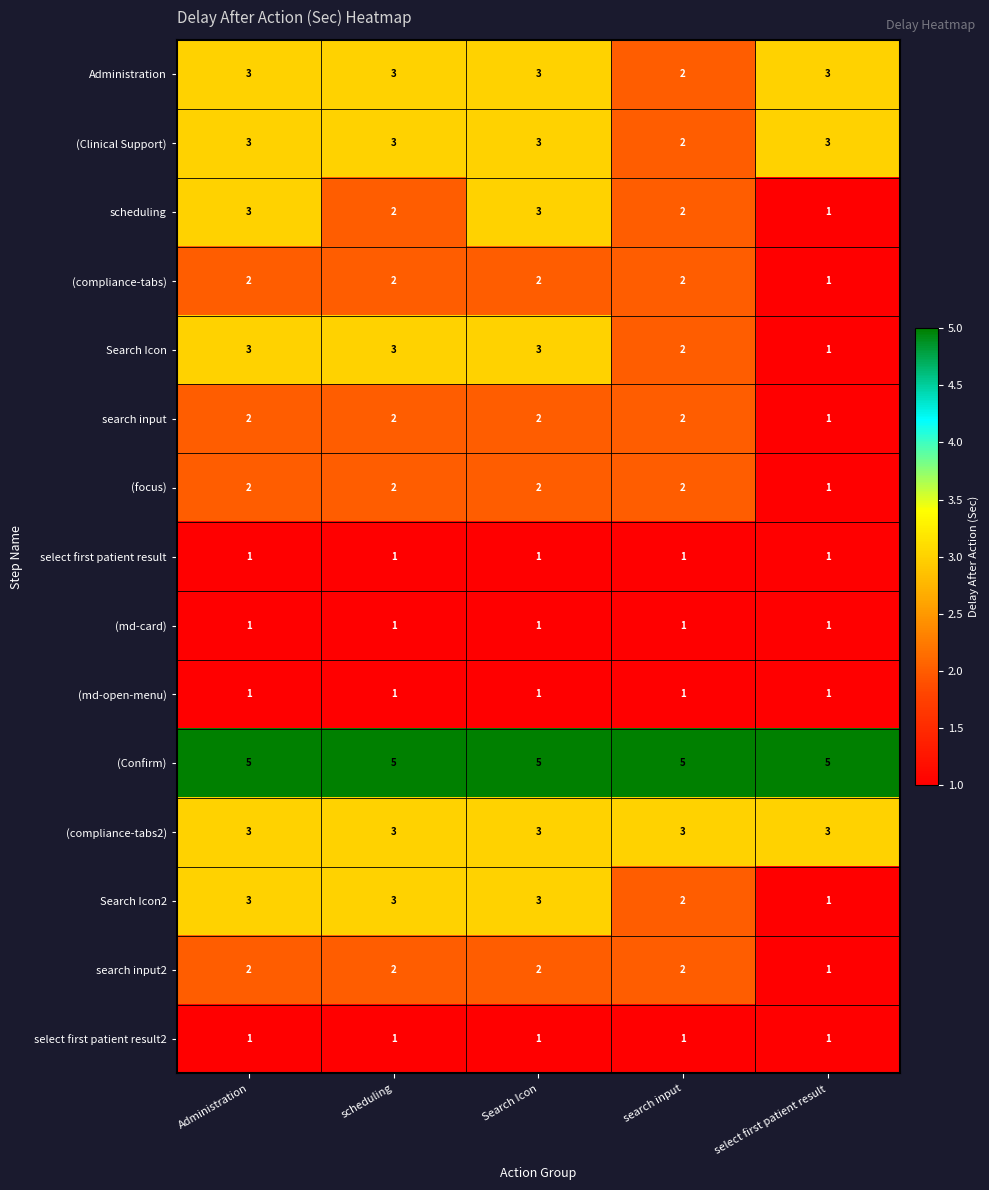

What is the sum of the Search Icon2 values at Administration and search input?

5